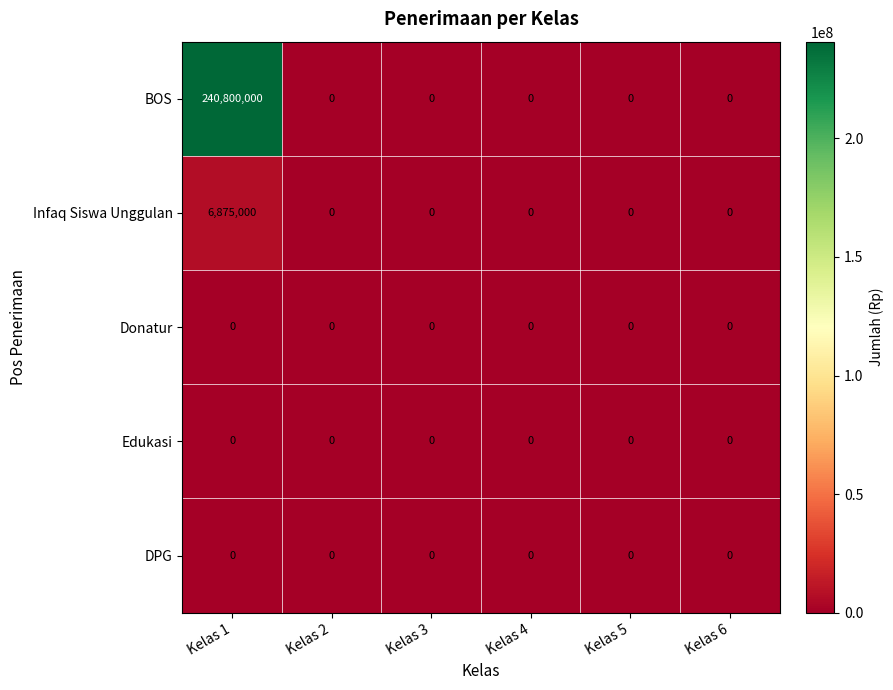

Count the number of categories in the chart.

6